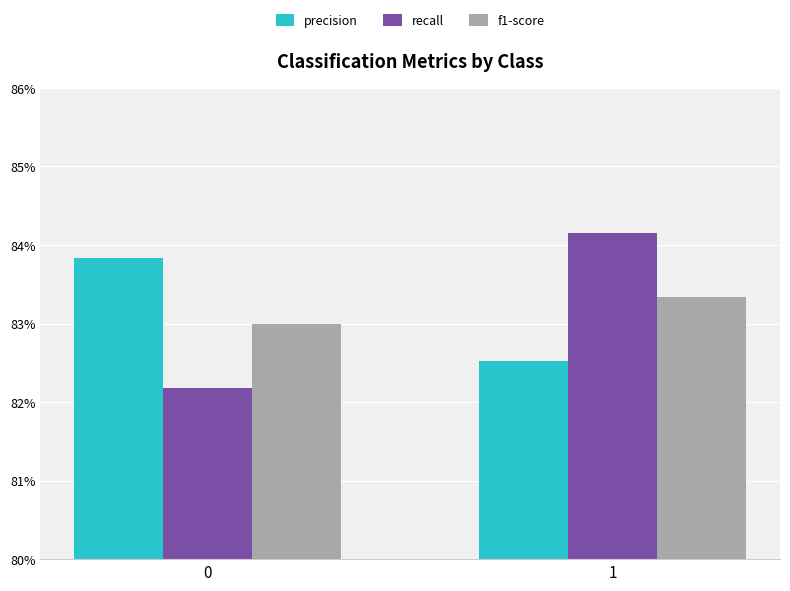

What is the value of the recall bar at the 1st from the left?

0.8